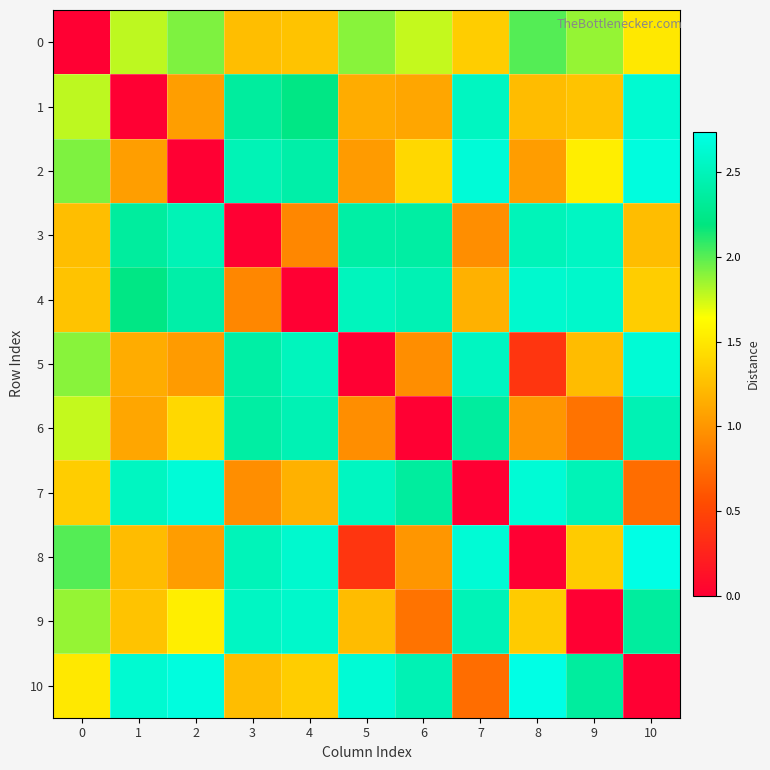

Between 7 and 8, which series saw the biggest shift?

7